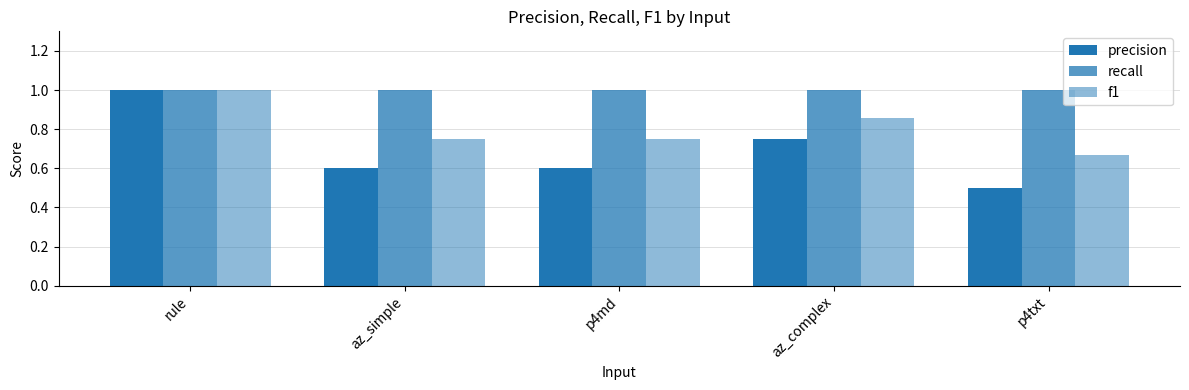

What is the value of the recall bar at the 3rd from the left?

1.0